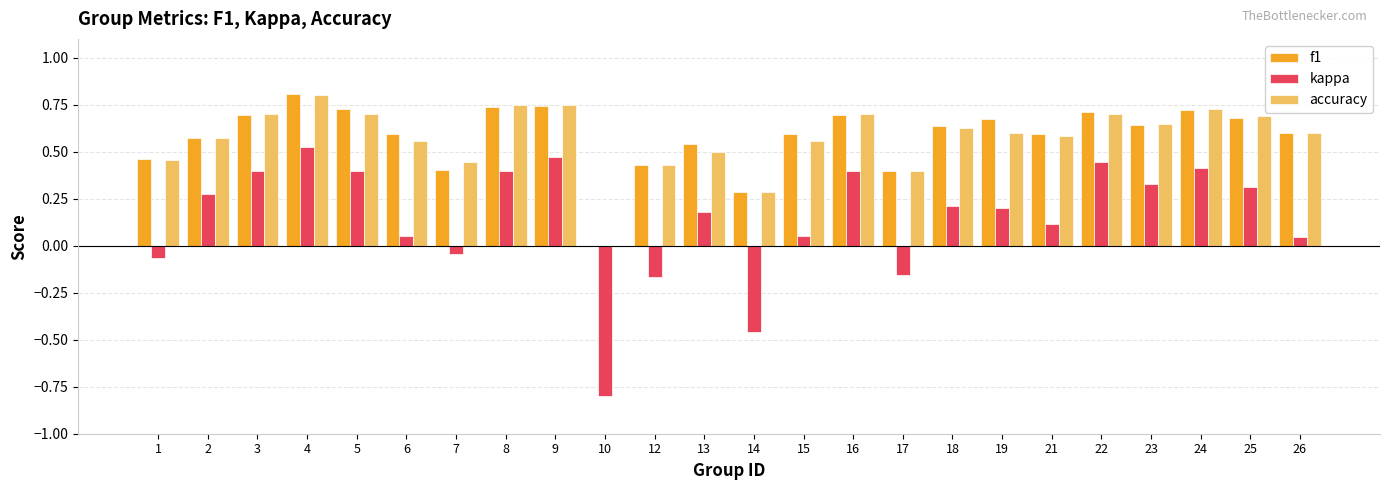

Which category has the highest value across all series?

4